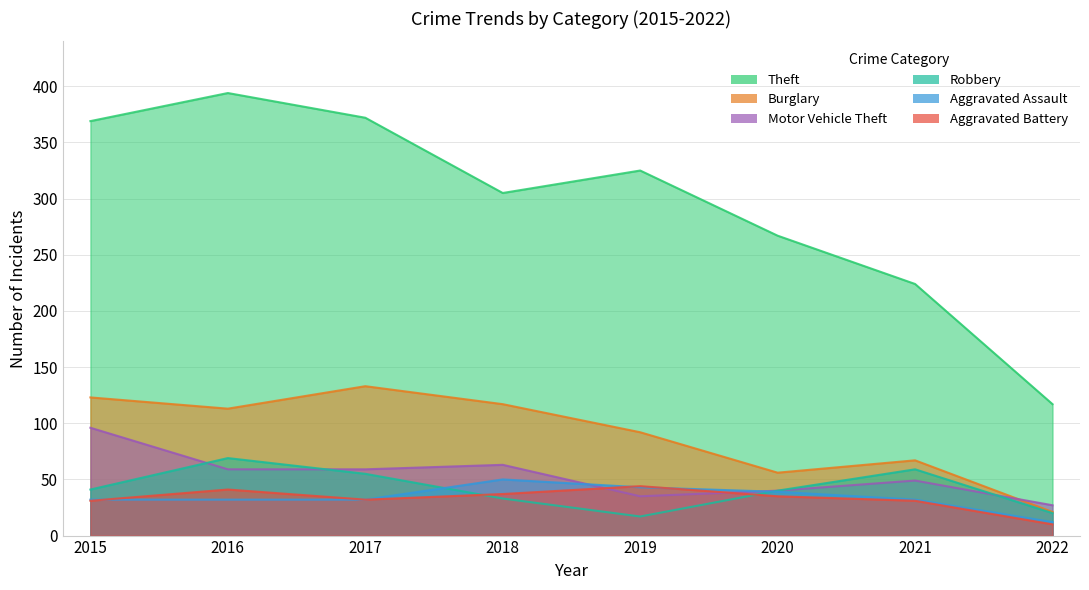

Which has a higher value, 2017 or 2015?

2017